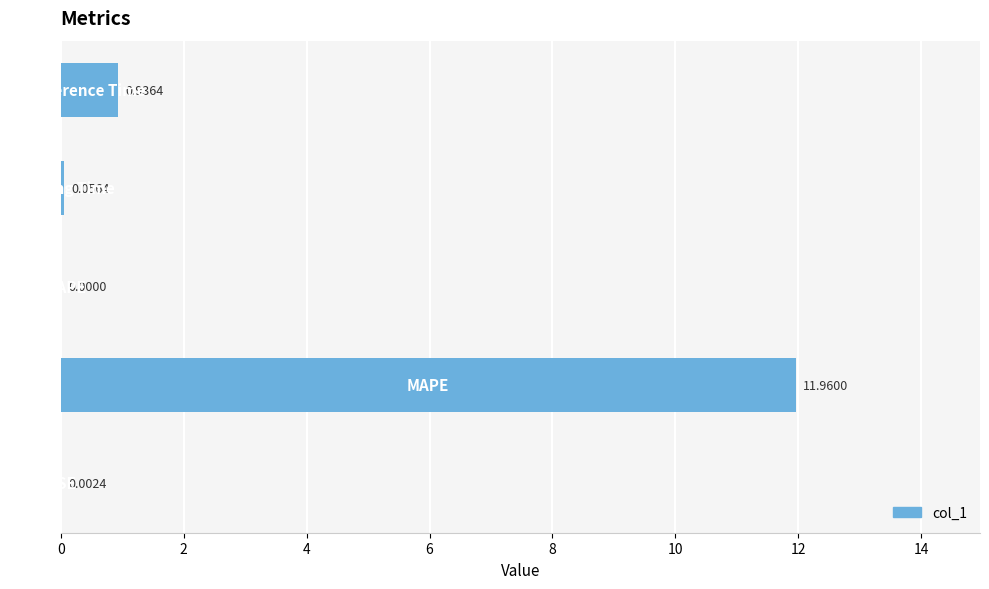

How many distinct data groups are displayed?

1